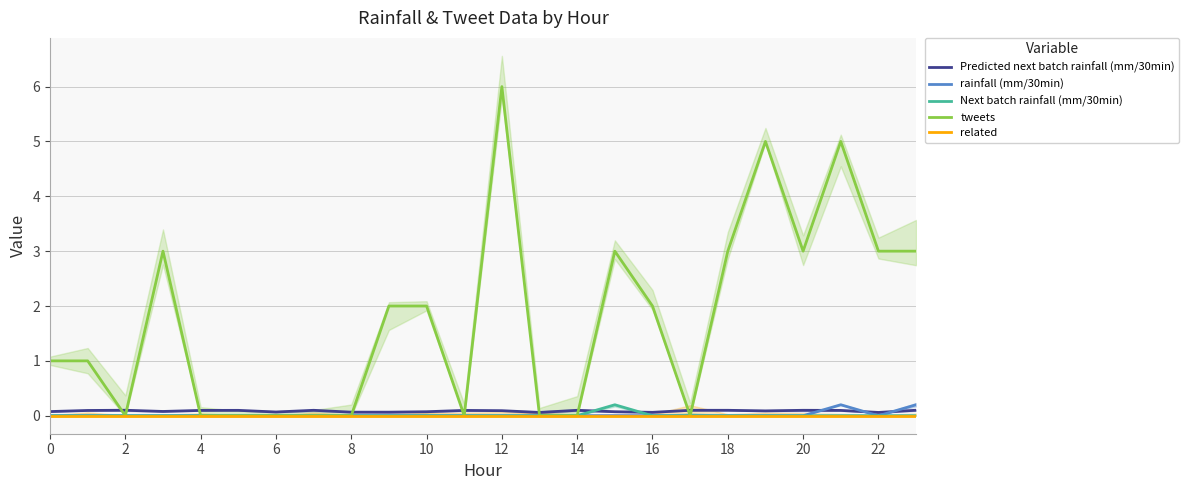

What is the sum of all Next batch rainfall (mm/30min) values?

0.2